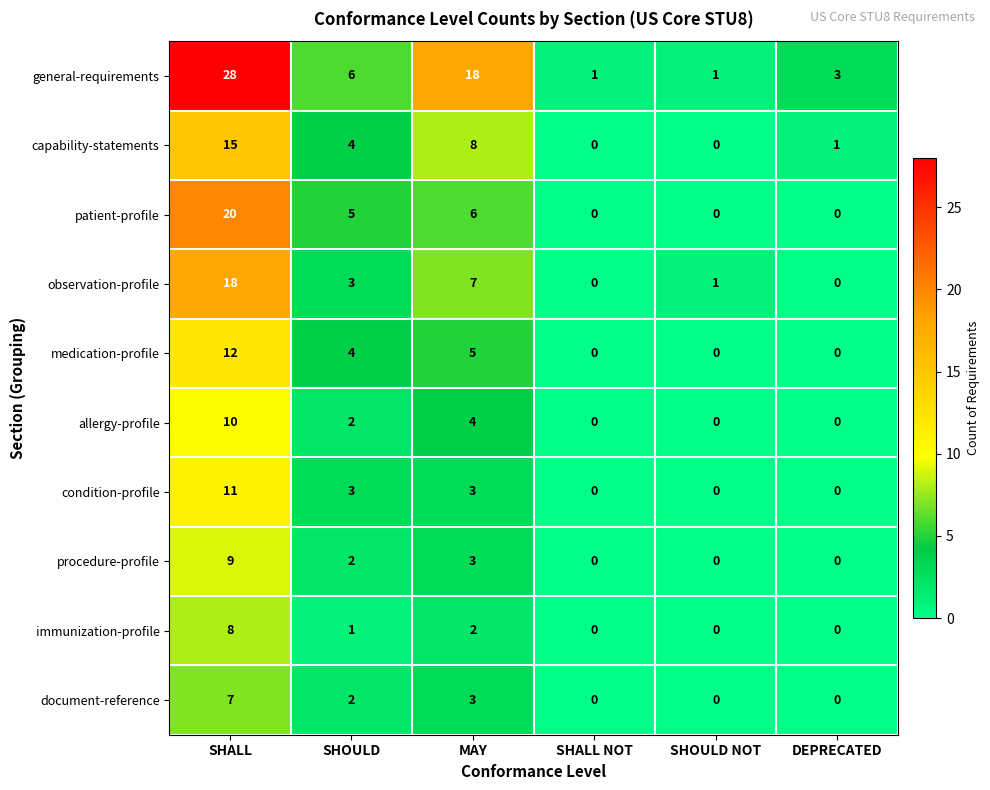

Is the value of medication-profile at SHOULD greater than the value of condition-profile at DEPRECATED?

Yes